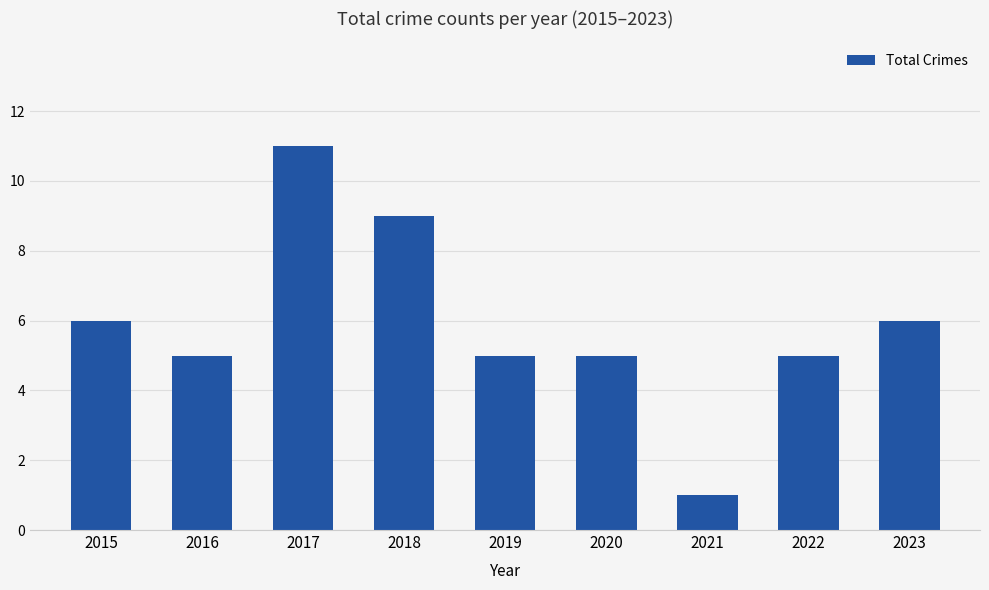

Which category has the highest value across all series?

2017